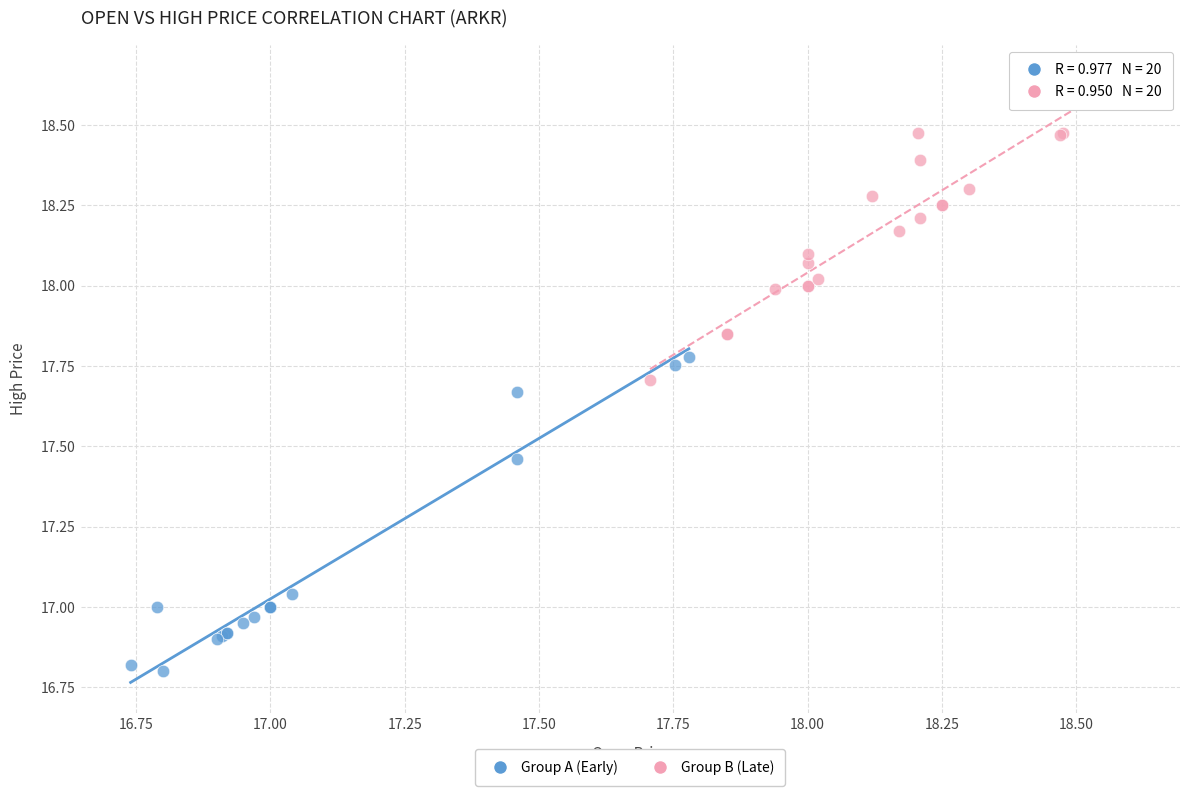

Which series has the widest spread of Y values?

Group A (Early)